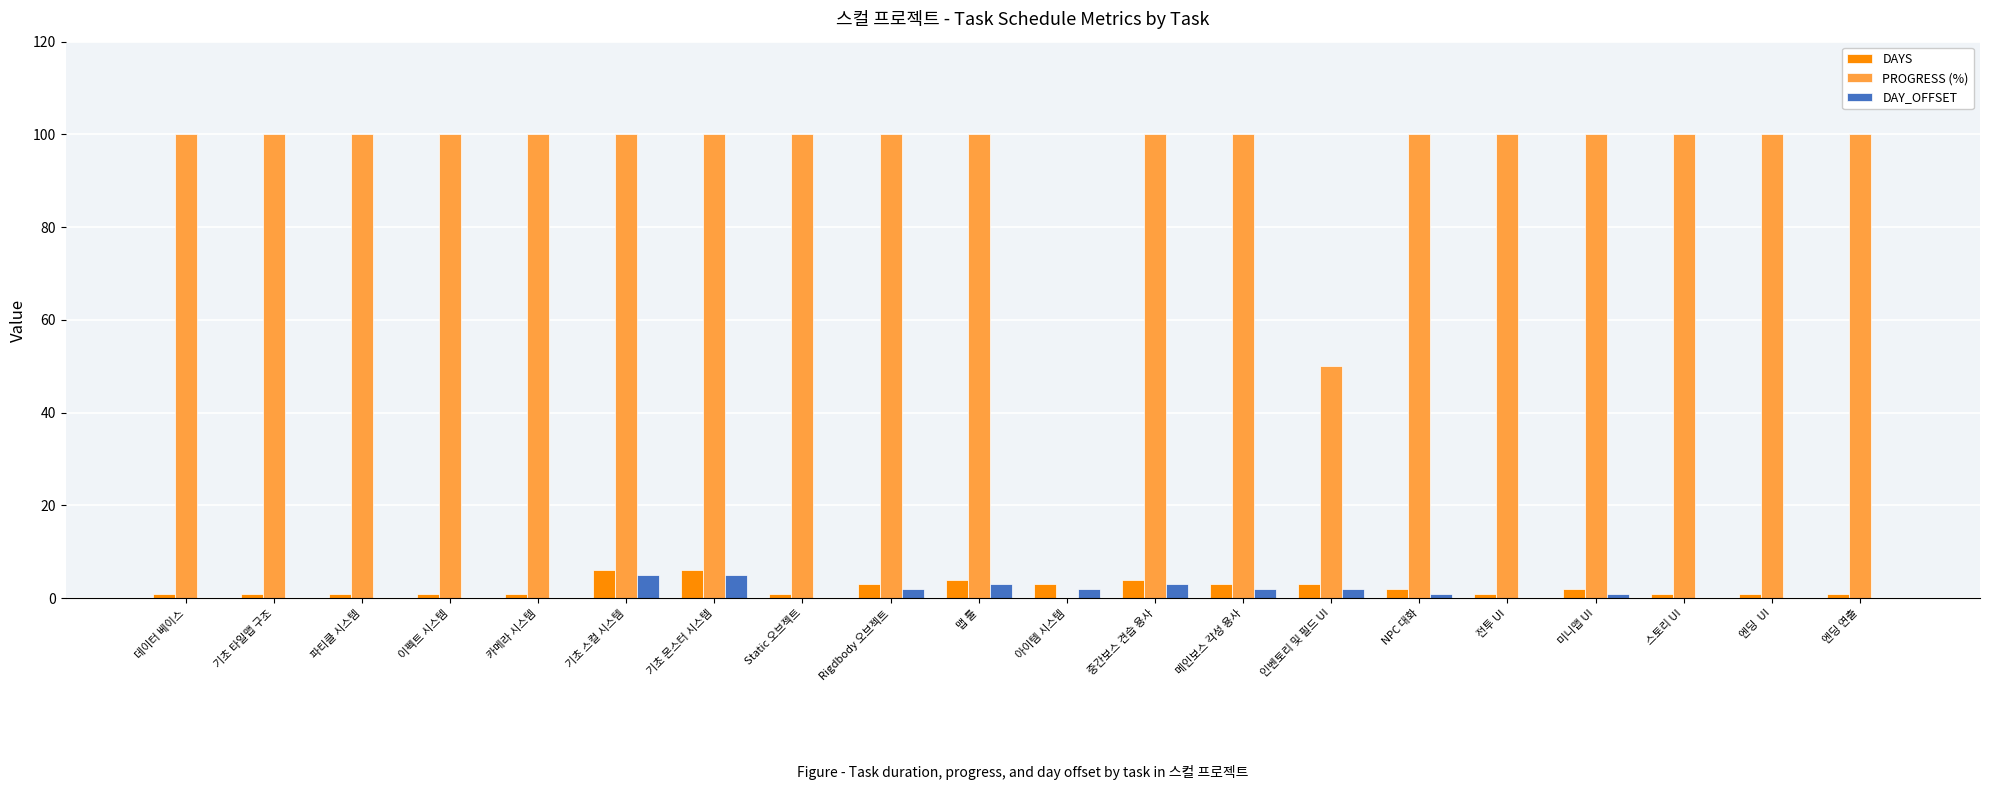

What is the sum of all PROGRESS (%) values?

1850